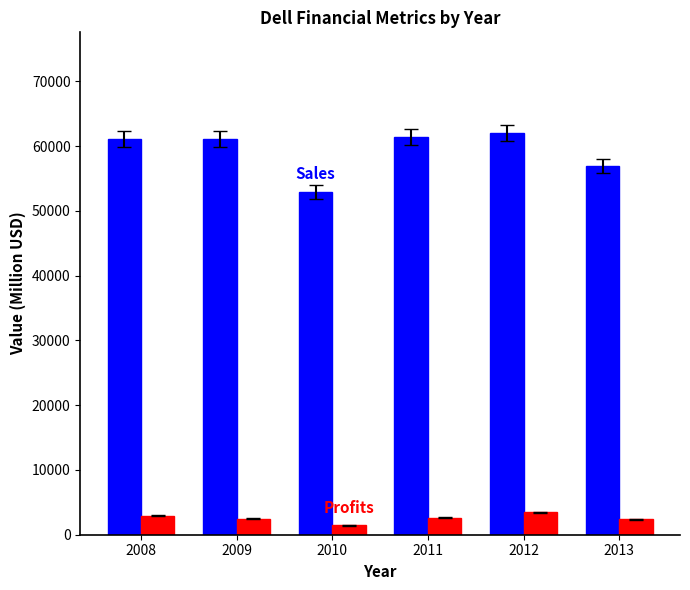

What is the maximum value shown in the chart?

62071